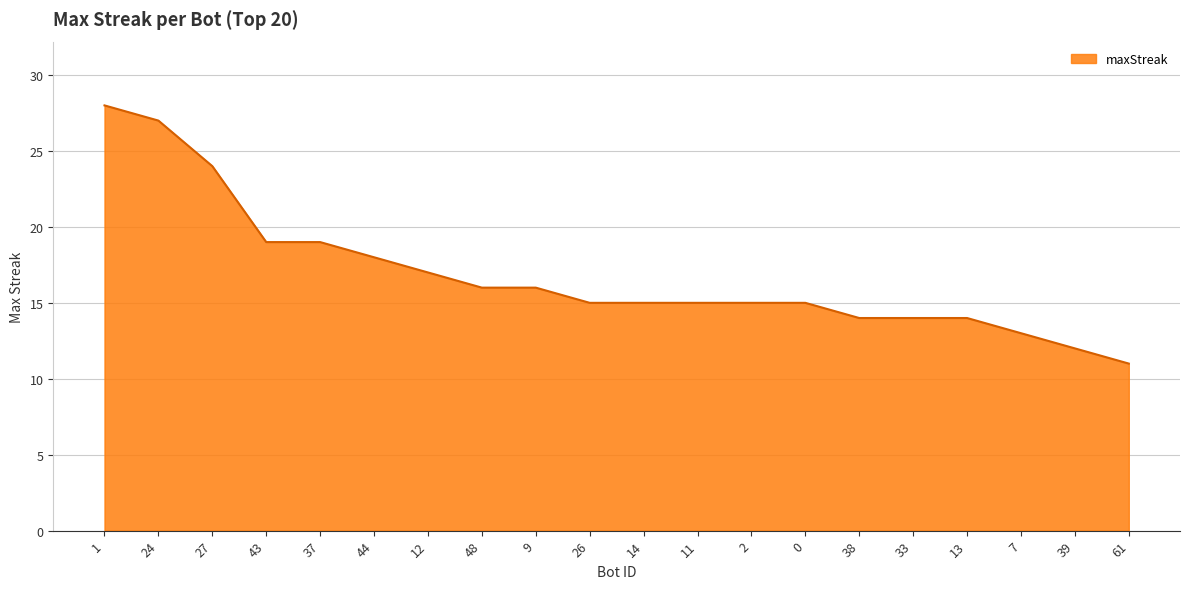

What is the change in value from 1 to 7?

-15